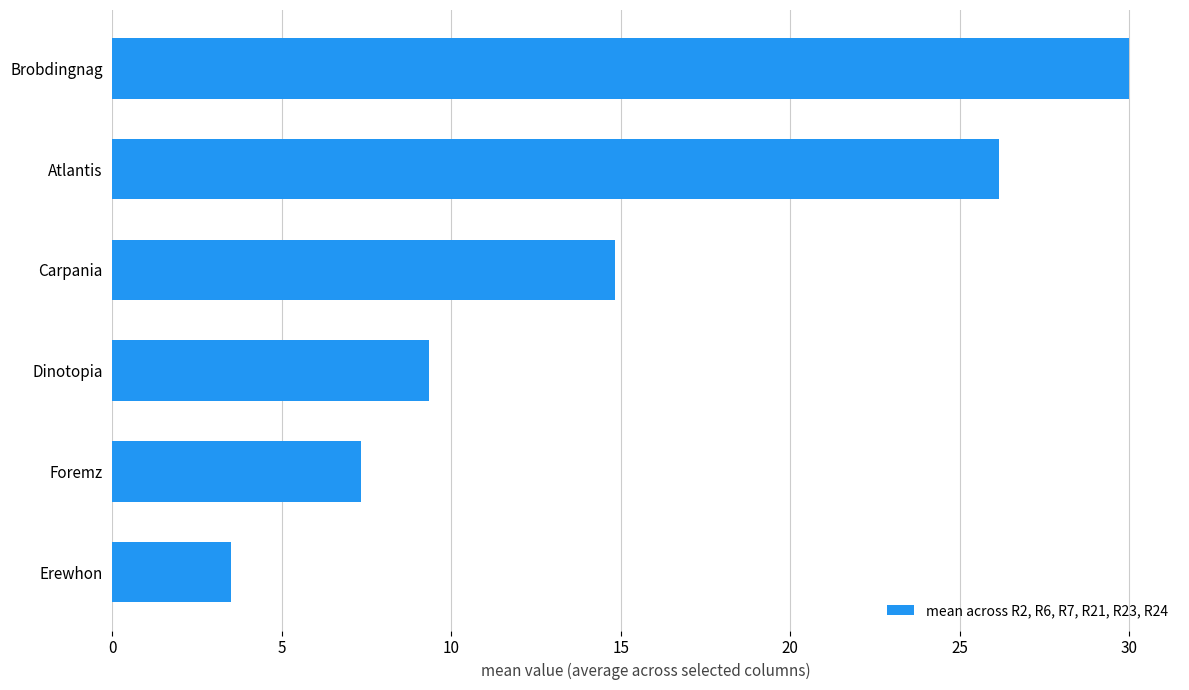

Reading top to bottom, what are all the values shown in this chart?

Brobdingnag=30.0	Atlantis=26.2	Carpania=14.8	Dinotopia=9.3	Foremz=7.3	Erewhon=3.5